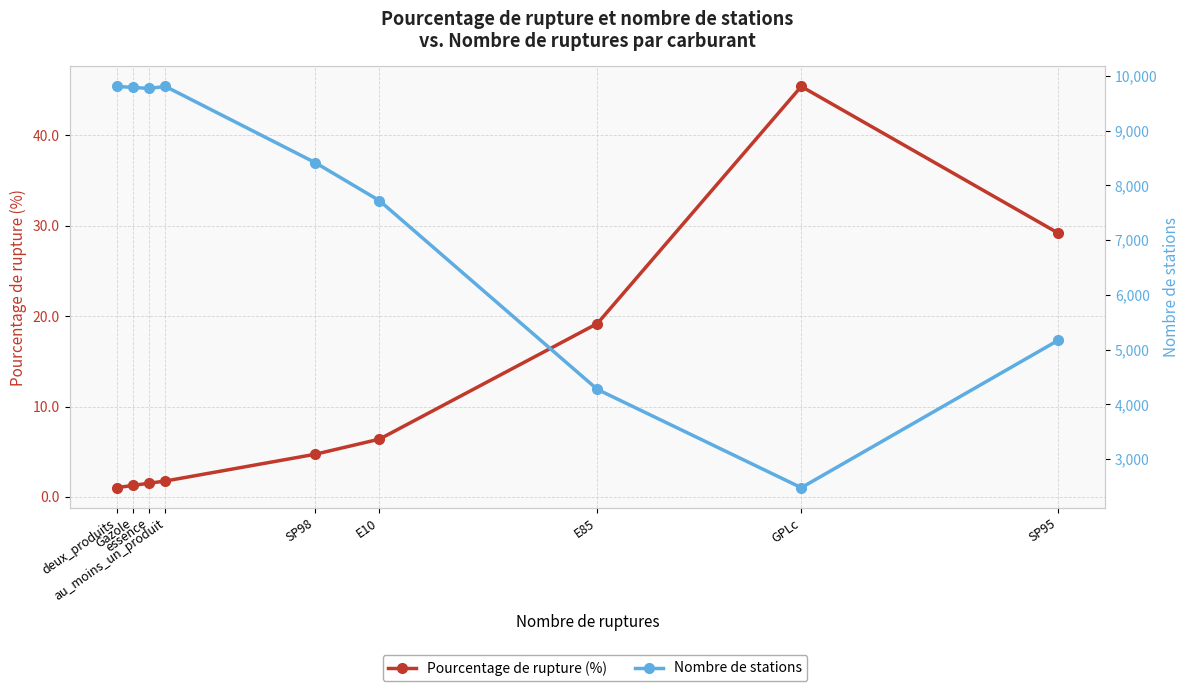

What is the difference between the maximum and second lowest values in the Pourcentage de rupture (%) series?

44.1